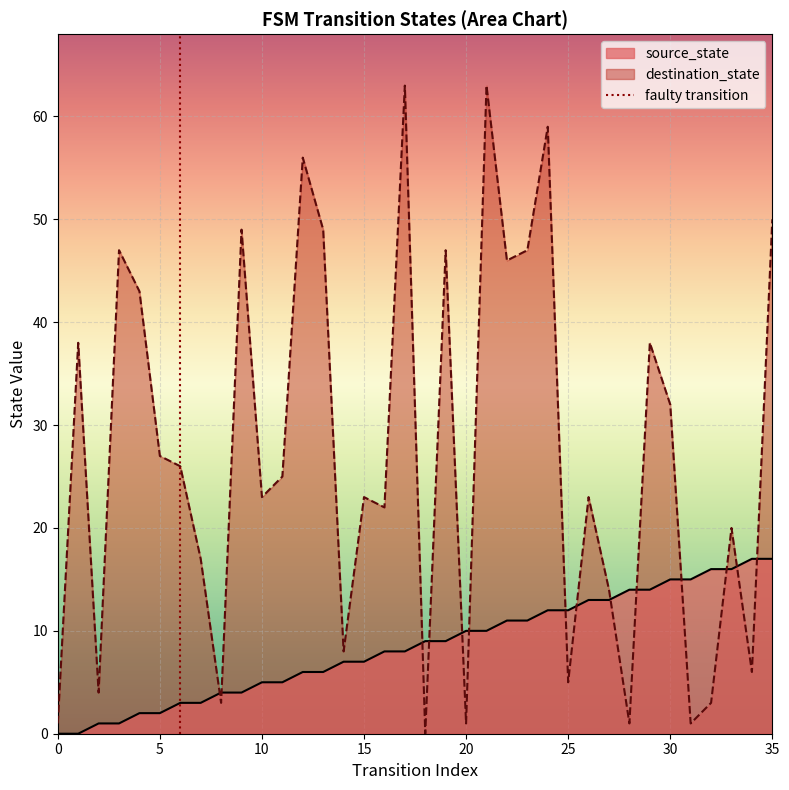

The value of source_state at 14 is 7. True or false?

True